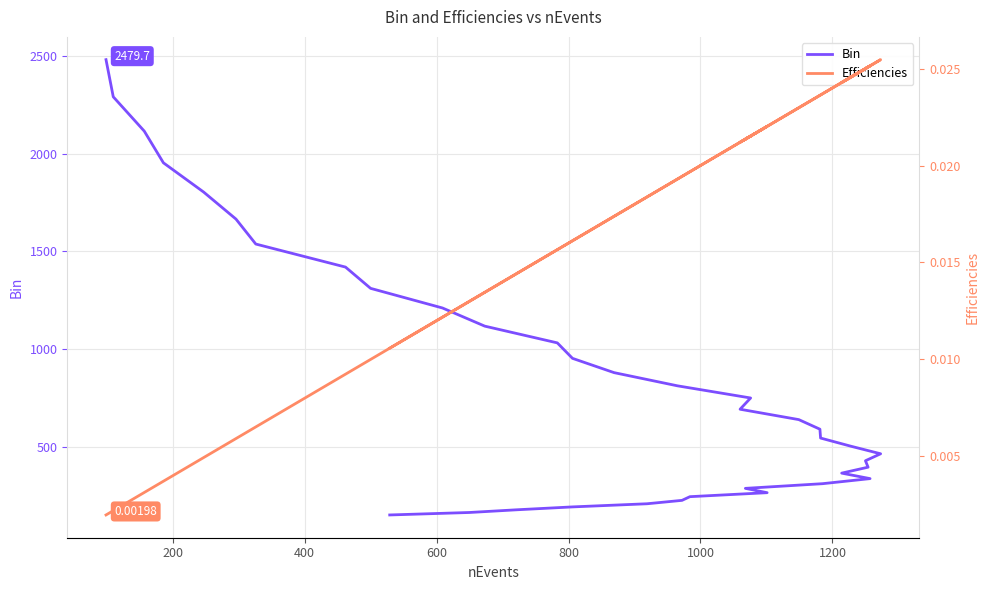

What is the highest value of the Bin series?

2479.7